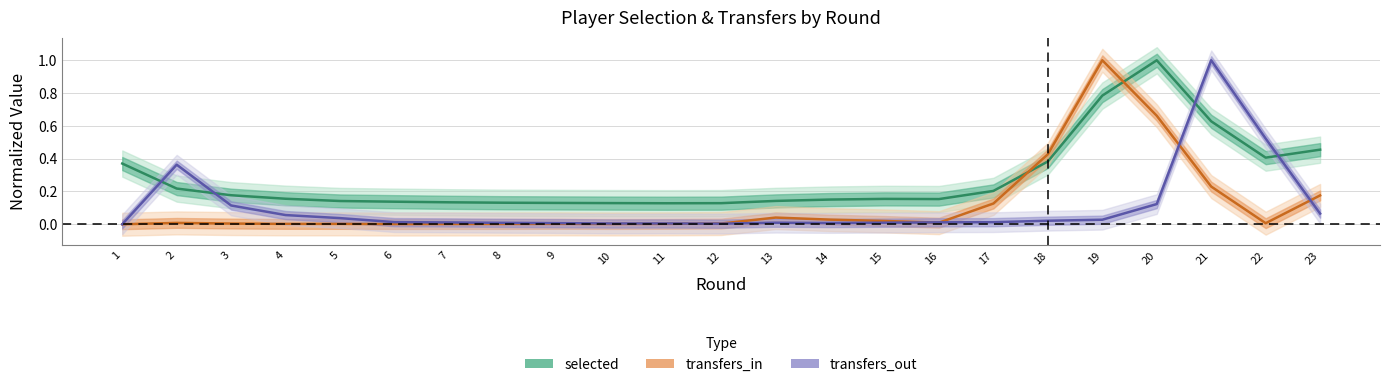

Is it true that transfers_in equals 0.0 at 7?

True